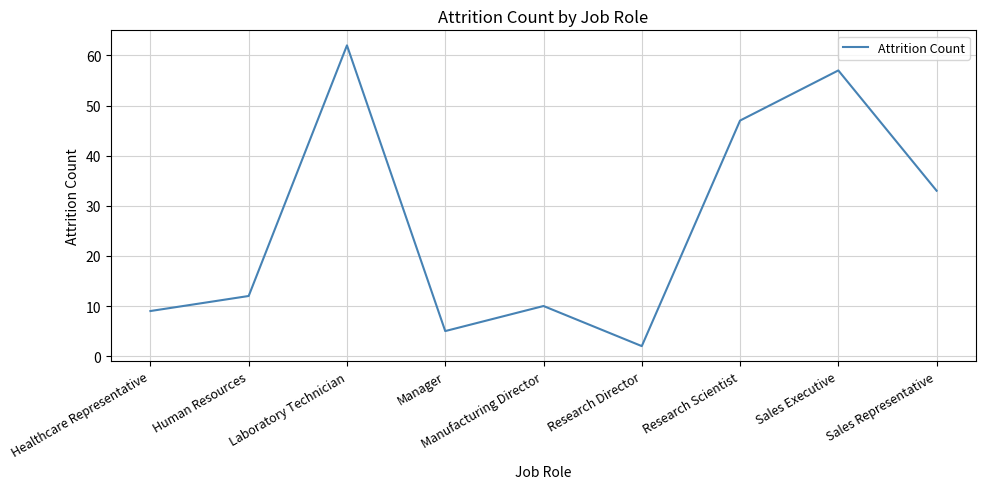

What is the sum of the values at Laboratory Technician and Sales Executive?

119